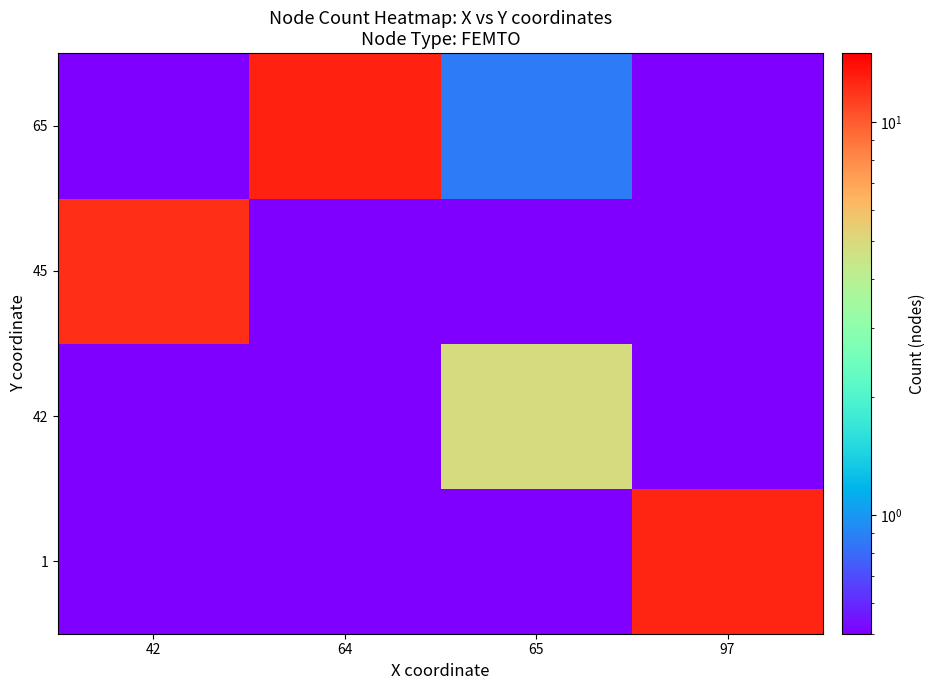

List the series in order of their peak value, highest first.

65, 1, 45, 42